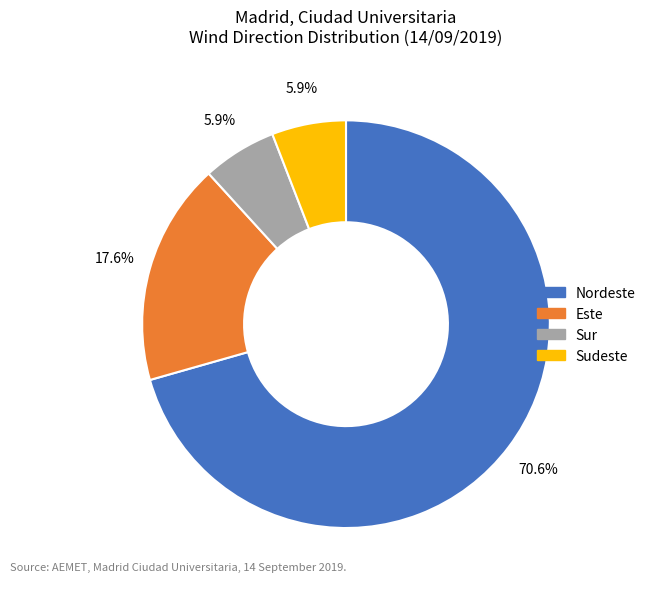

Is there a majority slice in this chart?

Yes